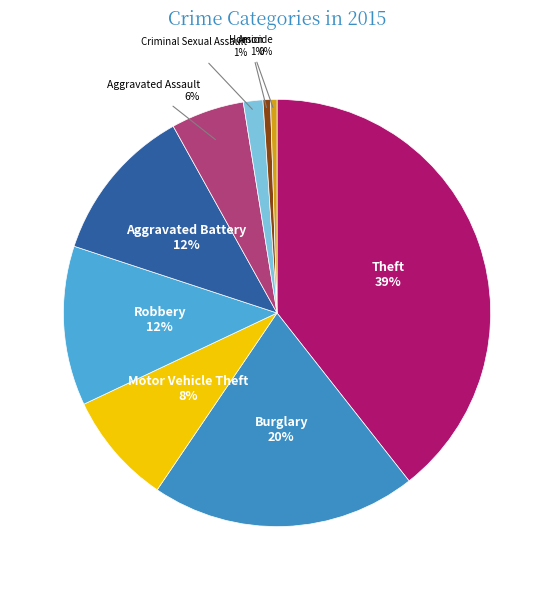

True or false: Arson accounts for 11% of the total.

False